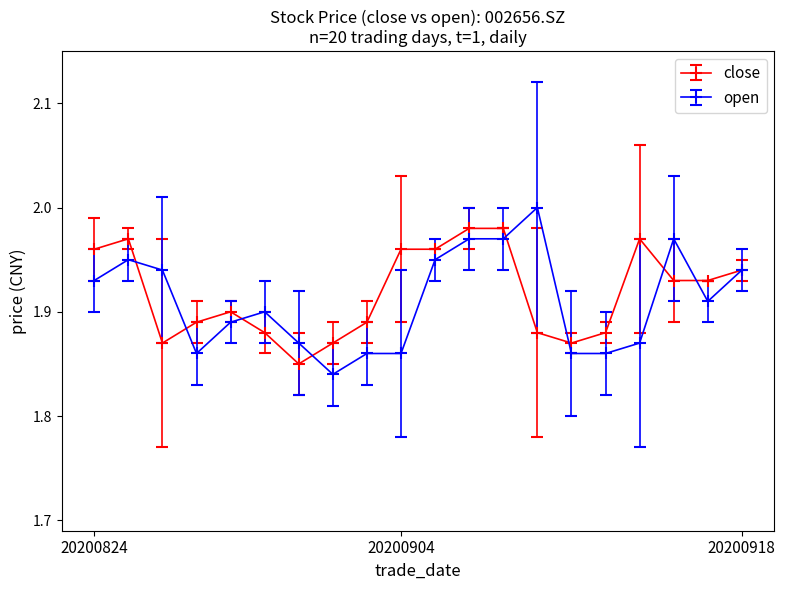

At how many categories does at least one series exceed 1?

20